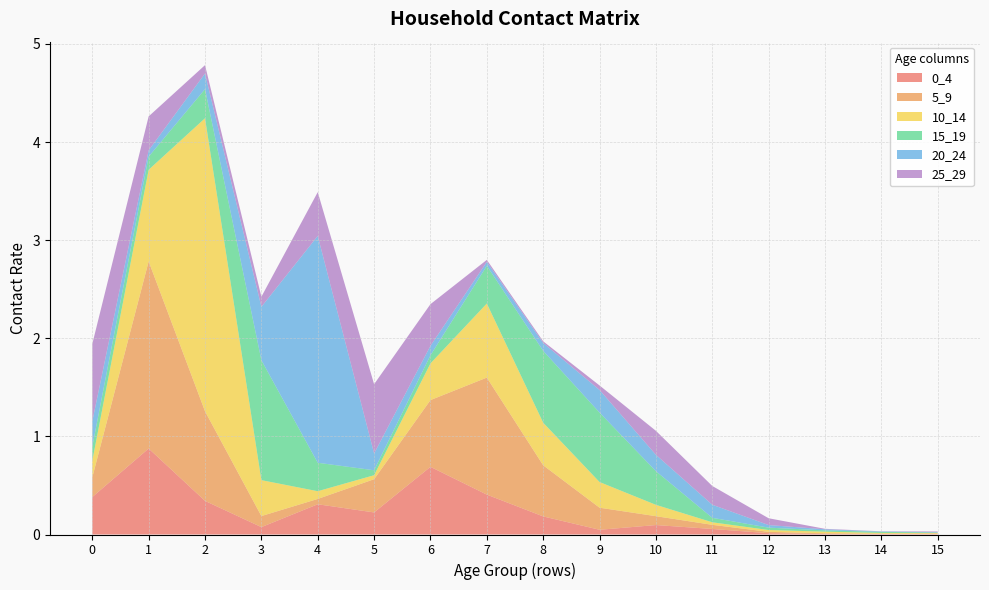

Reading left to right, extract all data points from this chart.

0_4: 0.4	0.9	0.3	0.1	0.3	0.2	0.7	0.4	0.2	0.0	0.1	0.1	0.0	0.0	0.0	0.0
5_9: 0.2	1.9	0.9	0.1	0.1	0.3	0.7	1.2	0.5	0.2	0.1	0.0	0.0	0.0	0.0	0.0
10_14: 0.2	0.9	3.0	0.4	0.1	0.0	0.4	0.8	0.4	0.3	0.1	0.0	0.0	0.0	0.0	0.0
15_19: 0.1	0.1	0.3	1.2	0.3	0.1	0.1	0.4	0.7	0.7	0.3	0.0	0.0	0.0	0.0	0.0
20_24: 0.3	0.1	0.2	0.5	2.3	0.2	0.1	0.0	0.1	0.2	0.2	0.1	0.0	0.0	0.0	0.0
25_29: 0.8	0.3	0.1	0.1	0.4	0.7	0.4	0.0	0.0	0.0	0.2	0.2	0.1	0.0	0.0	0.0